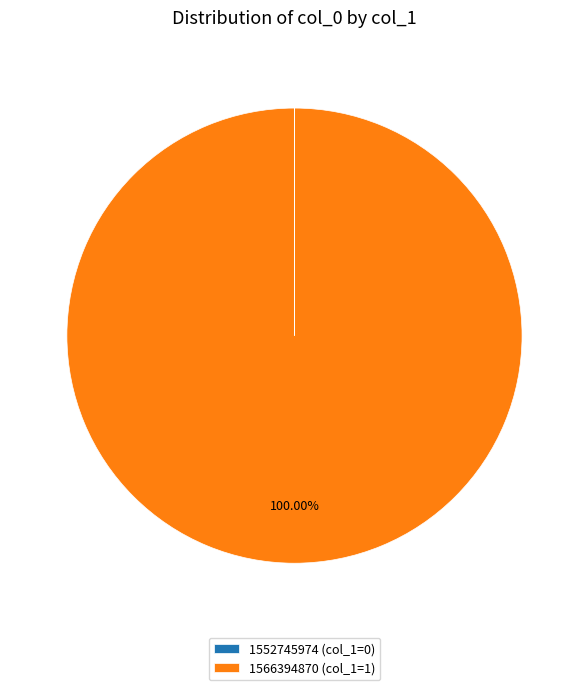

Does any single category account for the majority?

Yes